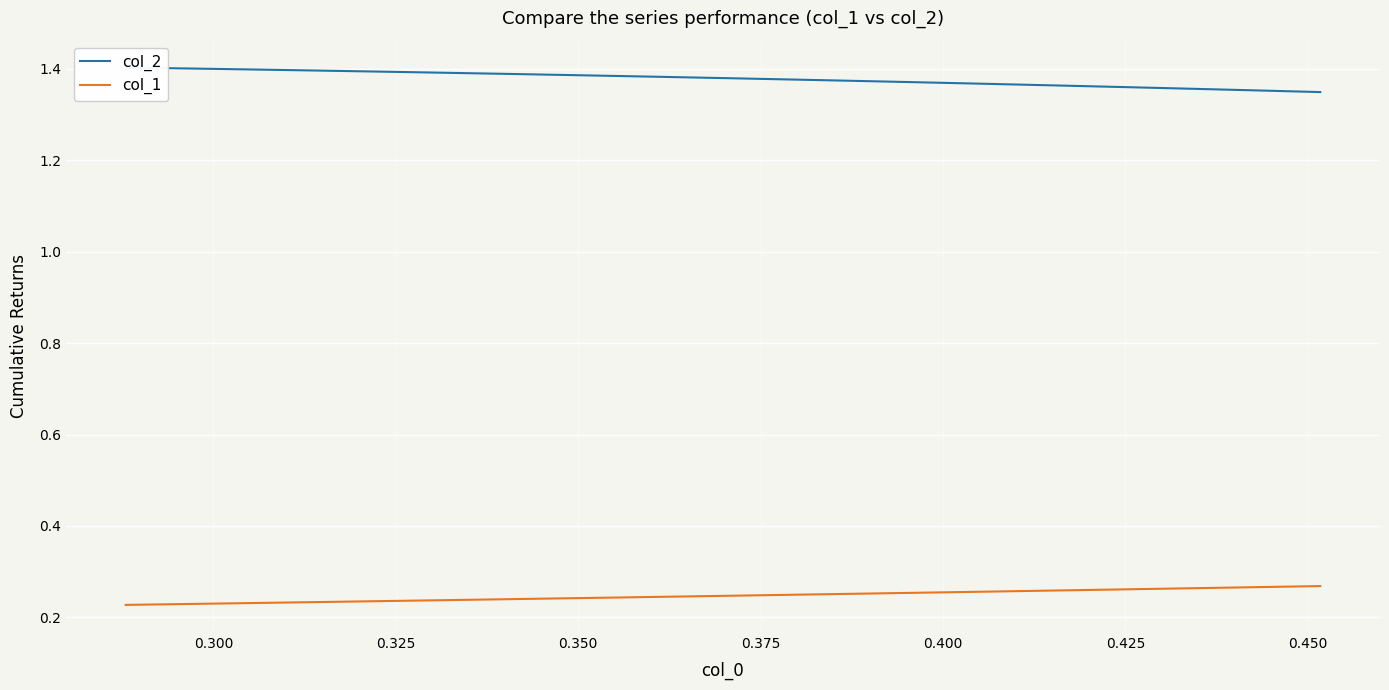

What is the value of the col_2 point at the 23rd from the left?

1.4